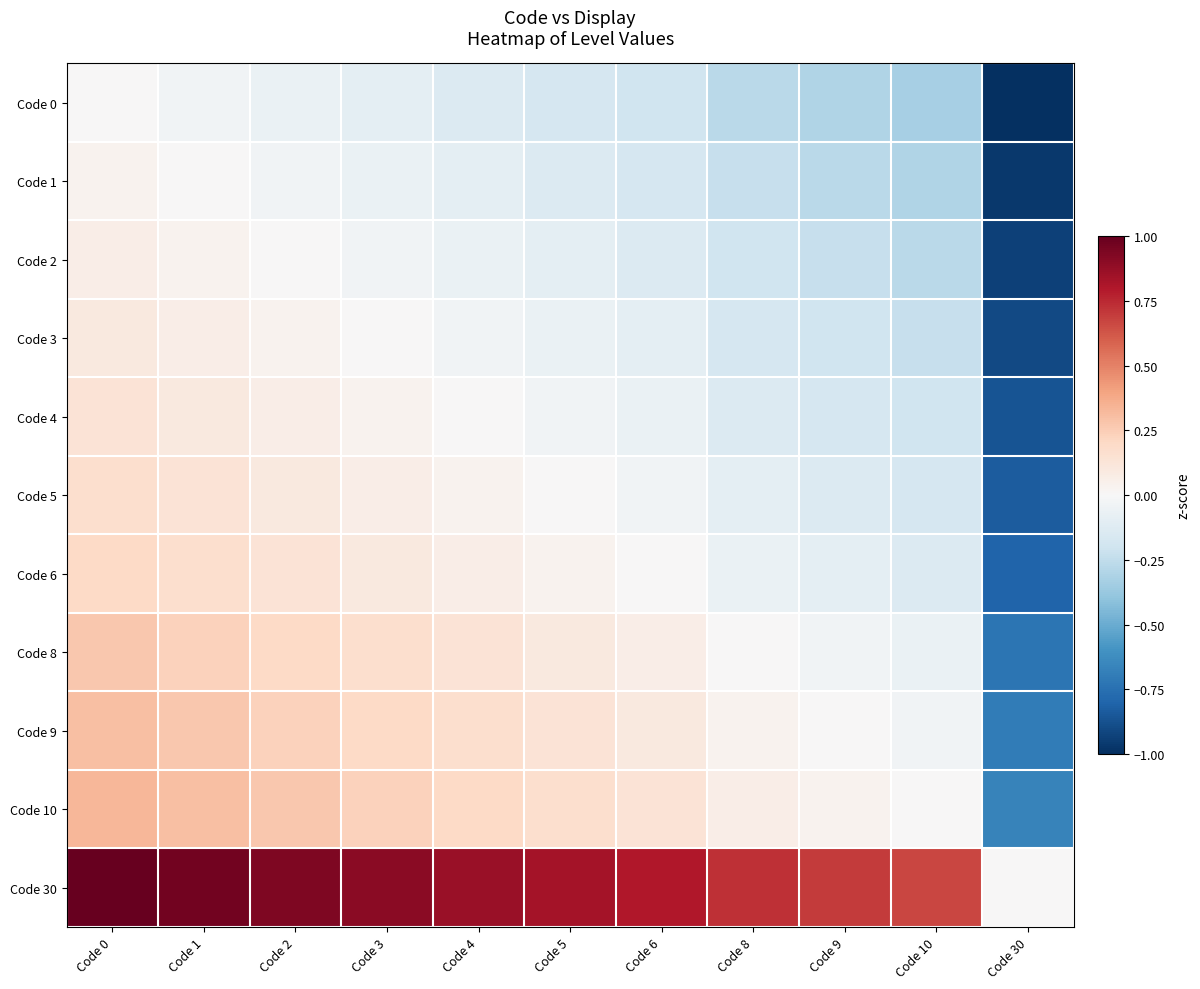

Reading left to right, list all the values displayed in this chart.

Code 0: Code 0=0.0	Code 1=-0.0	Code 2=-0.1	Code 3=-0.1	Code 4=-0.1	Code 5=-0.2	Code 6=-0.2	Code 8=-0.3	Code 9=-0.3	Code 10=-0.3	Code 30=-1.0
Code 1: Code 0=0.0	Code 1=0.0	Code 2=-0.0	Code 3=-0.1	Code 4=-0.1	Code 5=-0.1	Code 6=-0.2	Code 8=-0.2	Code 9=-0.3	Code 10=-0.3	Code 30=-1.0
Code 2: Code 0=0.1	Code 1=0.0	Code 2=0.0	Code 3=-0.0	Code 4=-0.1	Code 5=-0.1	Code 6=-0.1	Code 8=-0.2	Code 9=-0.2	Code 10=-0.3	Code 30=-0.9
Code 3: Code 0=0.1	Code 1=0.1	Code 2=0.0	Code 3=0.0	Code 4=-0.0	Code 5=-0.1	Code 6=-0.1	Code 8=-0.2	Code 9=-0.2	Code 10=-0.2	Code 30=-0.9
Code 4: Code 0=0.1	Code 1=0.1	Code 2=0.1	Code 3=0.0	Code 4=0.0	Code 5=-0.0	Code 6=-0.1	Code 8=-0.1	Code 9=-0.2	Code 10=-0.2	Code 30=-0.9
Code 5: Code 0=0.2	Code 1=0.1	Code 2=0.1	Code 3=0.1	Code 4=0.0	Code 5=0.0	Code 6=-0.0	Code 8=-0.1	Code 9=-0.1	Code 10=-0.2	Code 30=-0.8
Code 6: Code 0=0.2	Code 1=0.2	Code 2=0.1	Code 3=0.1	Code 4=0.1	Code 5=0.0	Code 6=0.0	Code 8=-0.1	Code 9=-0.1	Code 10=-0.1	Code 30=-0.8
Code 8: Code 0=0.3	Code 1=0.2	Code 2=0.2	Code 3=0.2	Code 4=0.1	Code 5=0.1	Code 6=0.1	Code 8=0.0	Code 9=-0.0	Code 10=-0.1	Code 30=-0.7
Code 9: Code 0=0.3	Code 1=0.3	Code 2=0.2	Code 3=0.2	Code 4=0.2	Code 5=0.1	Code 6=0.1	Code 8=0.0	Code 9=0.0	Code 10=-0.0	Code 30=-0.7
Code 10: Code 0=0.3	Code 1=0.3	Code 2=0.3	Code 3=0.2	Code 4=0.2	Code 5=0.2	Code 6=0.1	Code 8=0.1	Code 9=0.0	Code 10=0.0	Code 30=-0.7
Code 30: Code 0=1.0	Code 1=1.0	Code 2=0.9	Code 3=0.9	Code 4=0.9	Code 5=0.8	Code 6=0.8	Code 8=0.7	Code 9=0.7	Code 10=0.7	Code 30=0.0